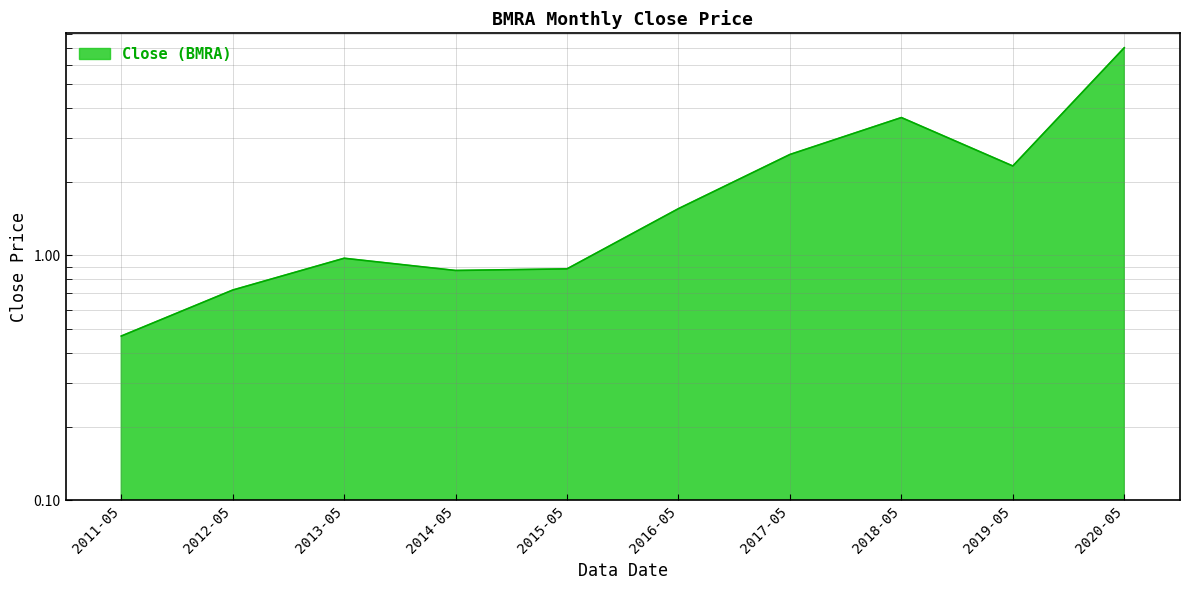

How many data points are less than 1?

5